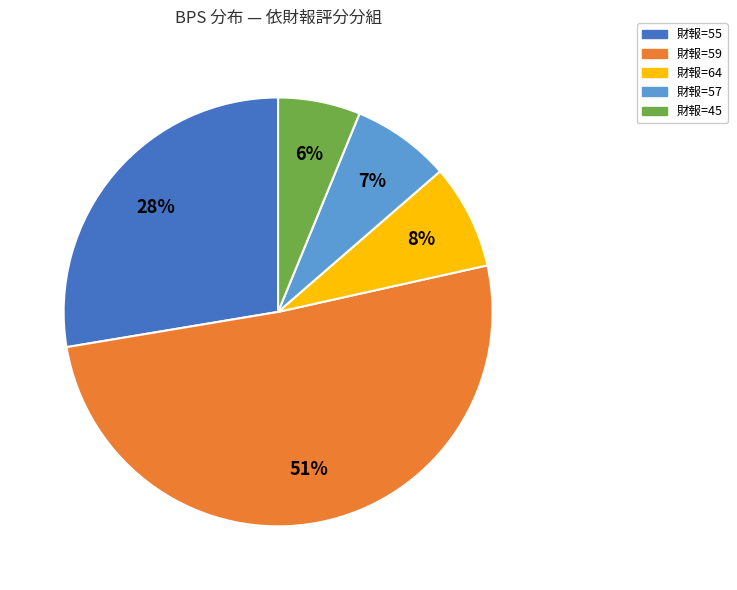

To the nearest percent, what is the average slice percentage?

20%